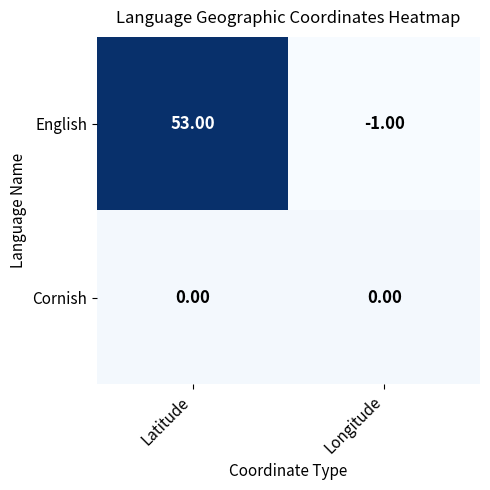

Rank the series by their maximum value, from lowest to highest.

Cornish, English